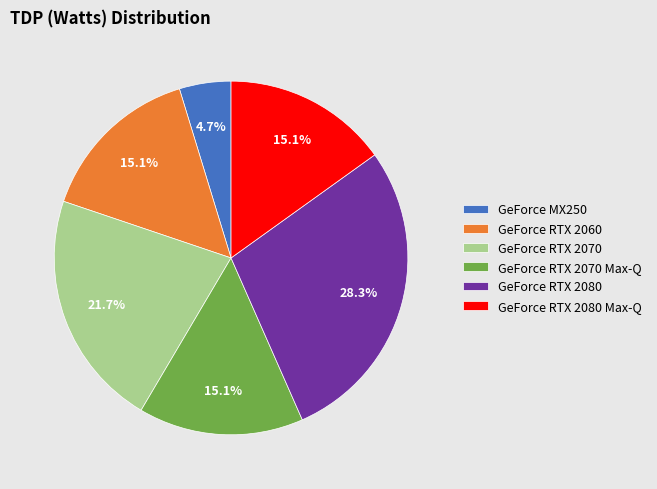

Between GeForce RTX 2080 and GeForce RTX 2070 Max-Q, which is larger?

GeForce RTX 2080